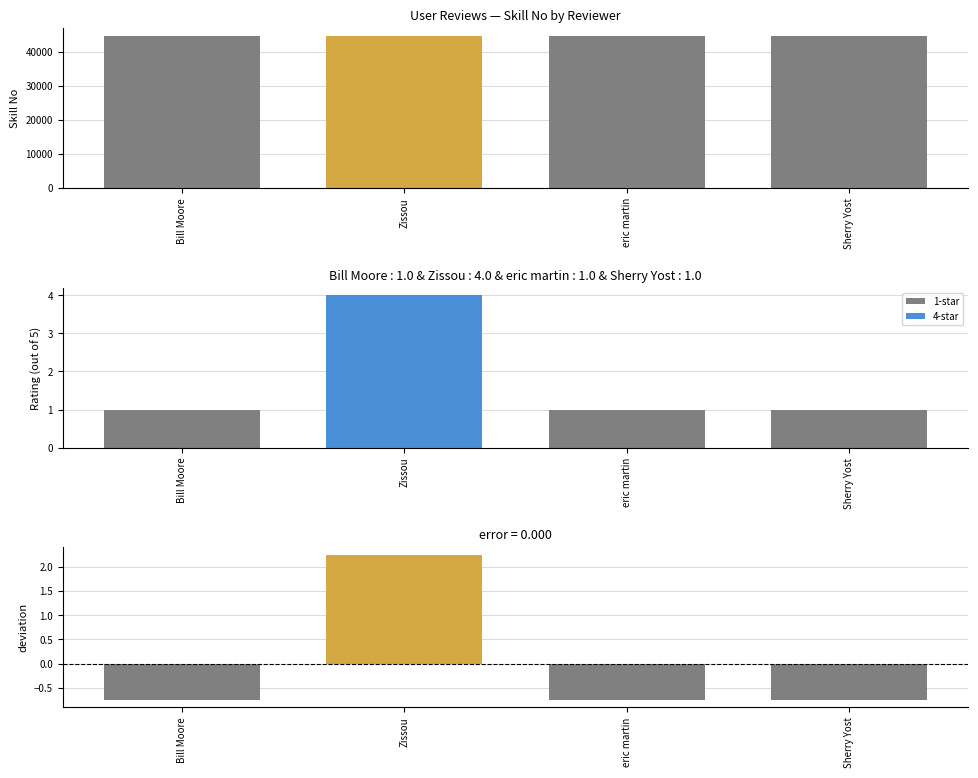

Does the chart contain stacked bars?

No